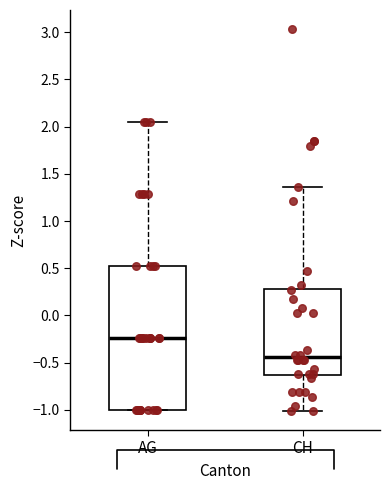

Where does the lower whisker of the box for CH end on the y-axis? The values are not printed on the chart, so give them approximately, as read against the axis.

-1.00